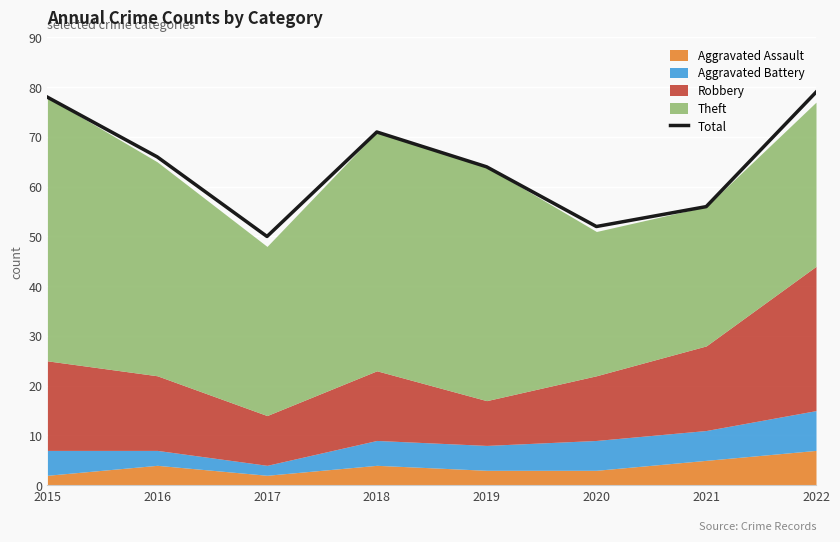

The value at 2016 is 103. True or false?

False